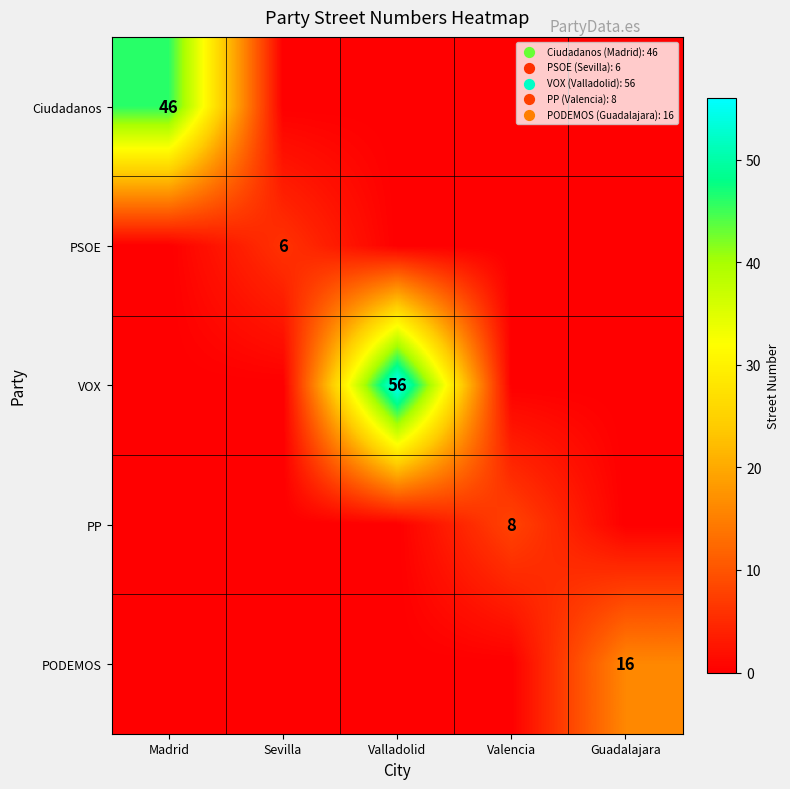

True or false: Ciudadanos has a value of 76 at Madrid.

False